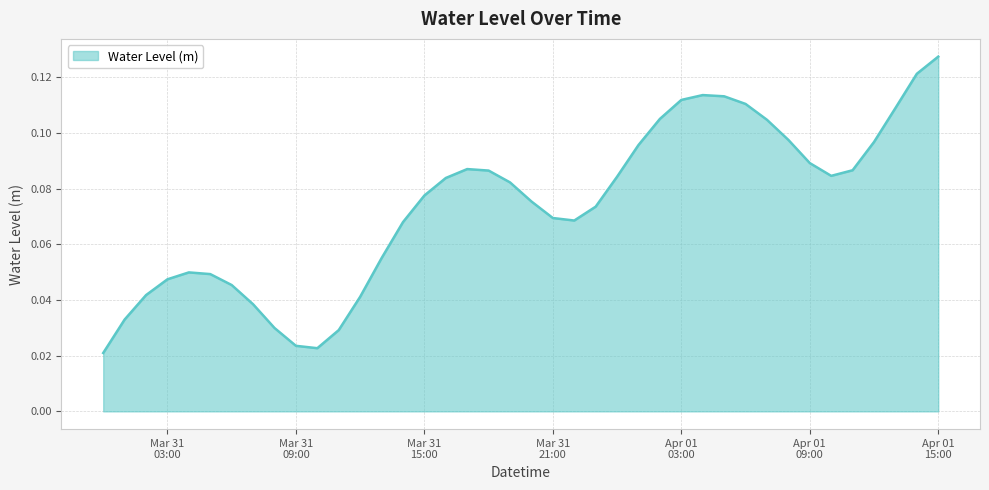

Does the chart have visible grid lines?

Yes